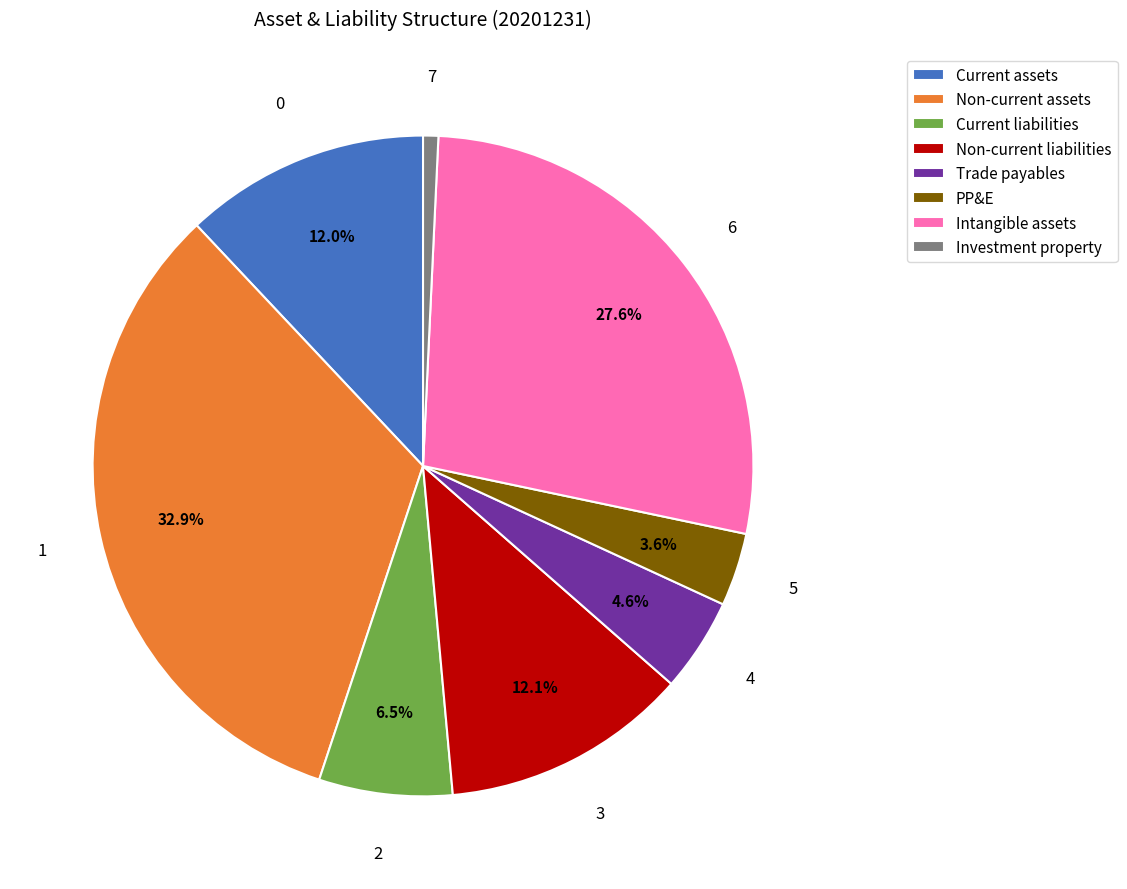

Combined, what portion of the pie is Trade payables and PP&E?

8.2%